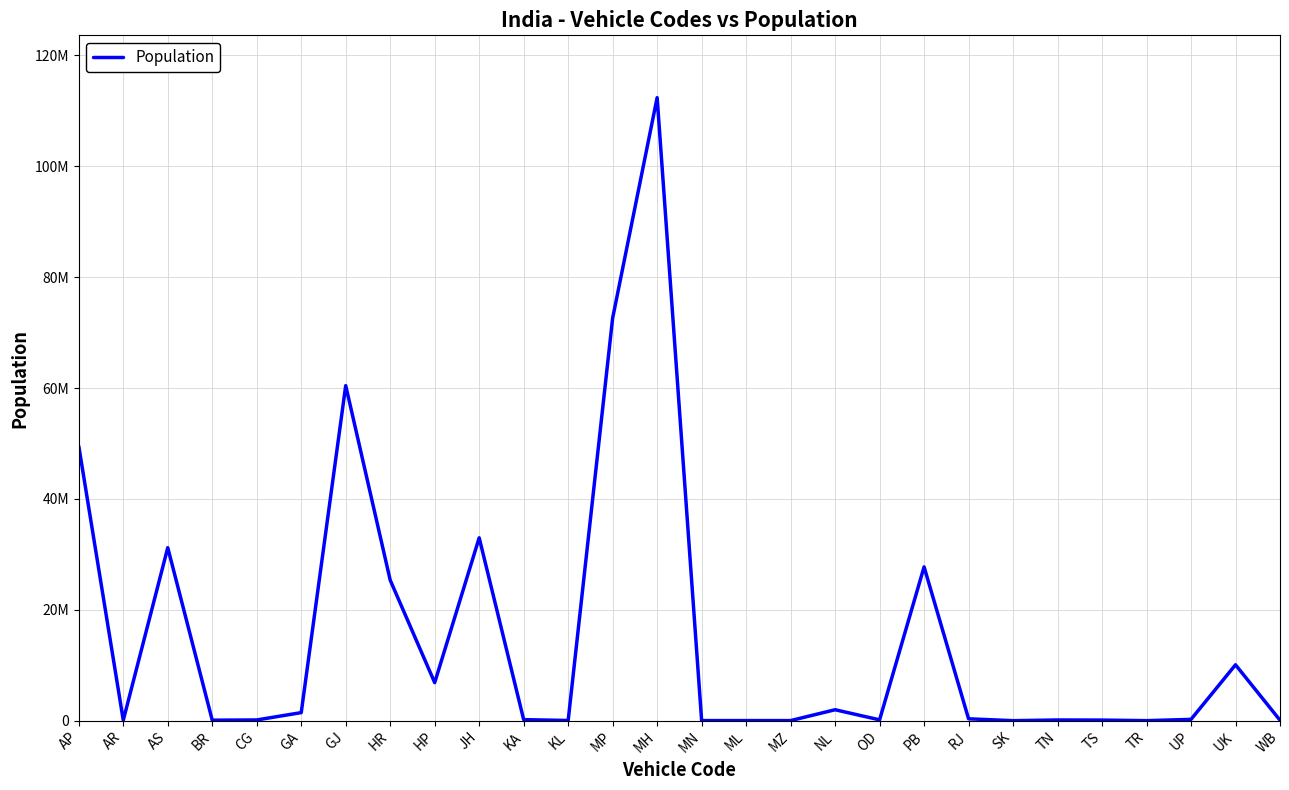

Is this an area chart (filled region under the line)?

No